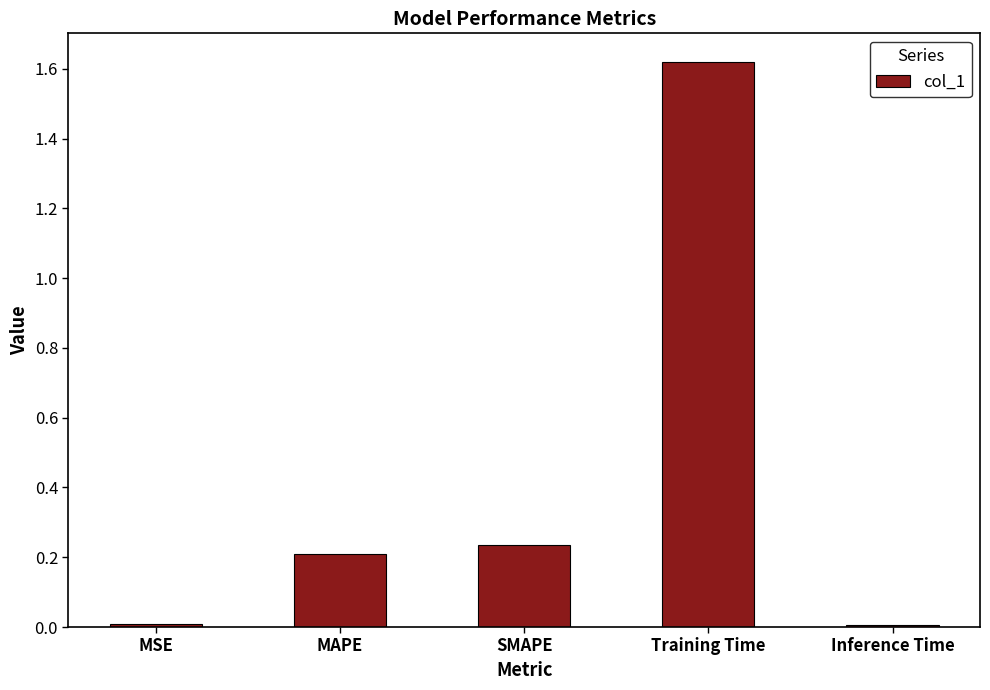

Which label corresponds to the largest value in the chart?

Training Time